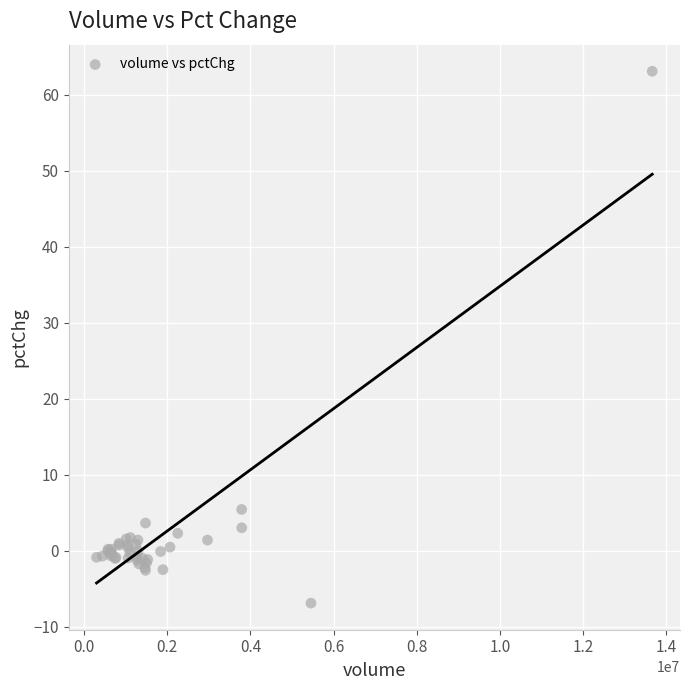

What Y value in the scatter plot is closest to 28?

5.5